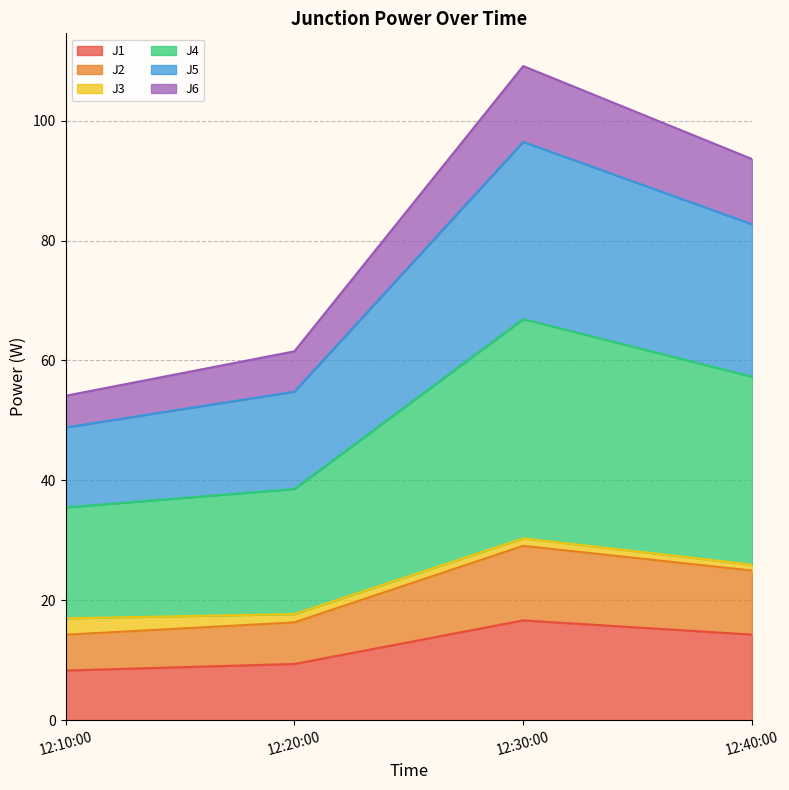

The value of J1 at 12:30:00 is 16.6. True or false?

True